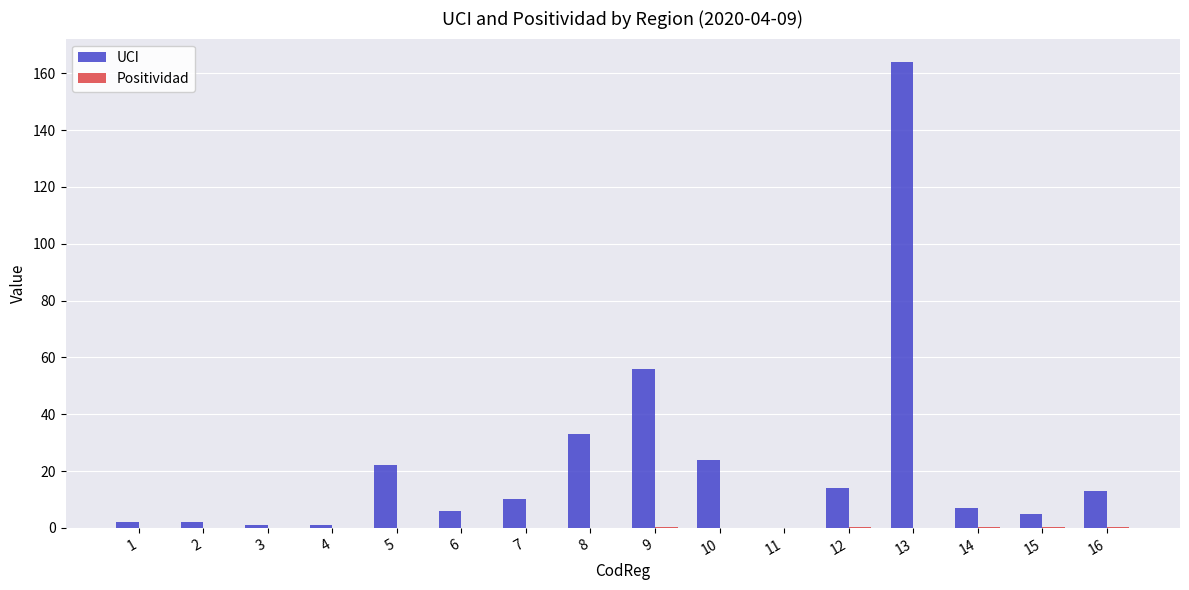

Which series has the largest total across all categories?

UCI